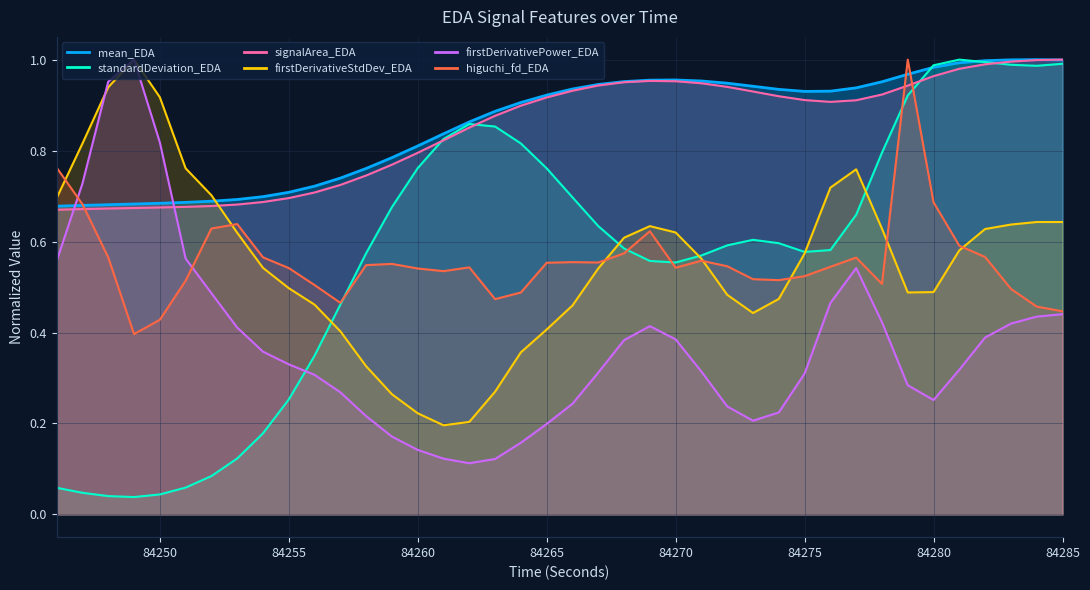

What is the difference between the second highest and second lowest values in the firstDerivativePower_EDA series?

0.8